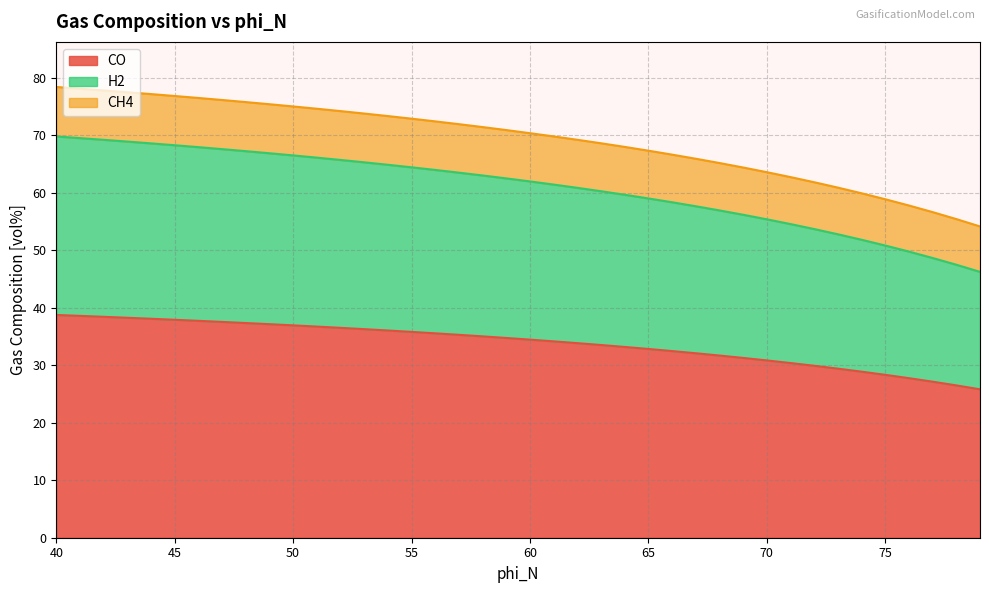

What are all the series names shown in the legend?

CO, H2, CH4